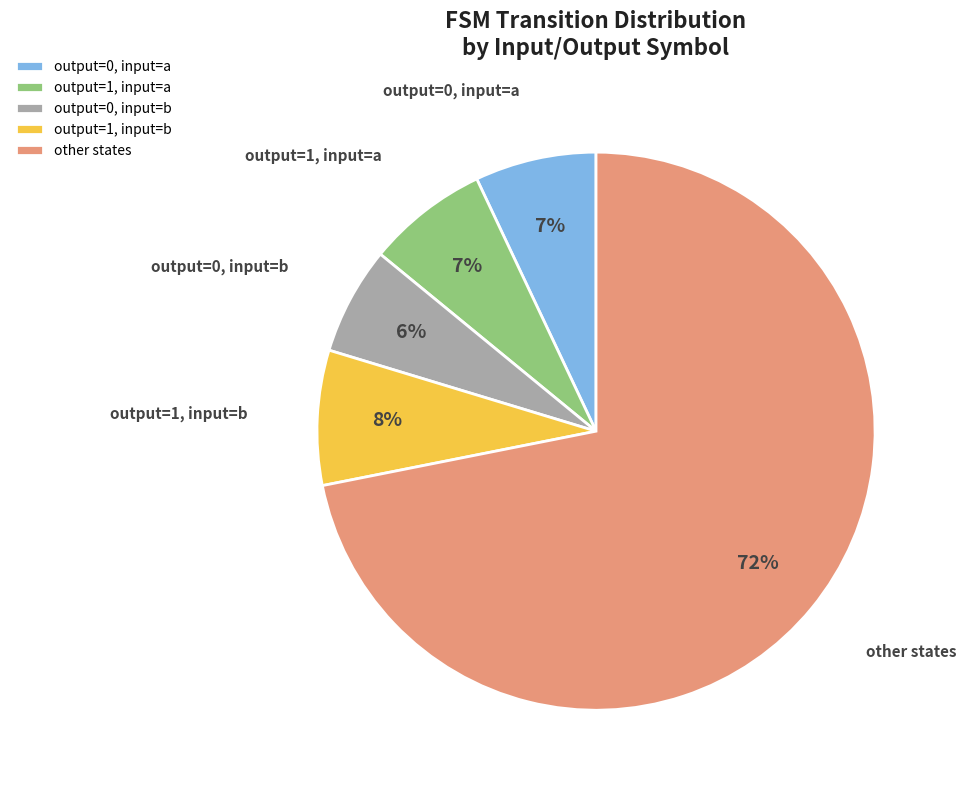

Combined, do output=0, input=a and output=0, input=b account for over 50%?

No